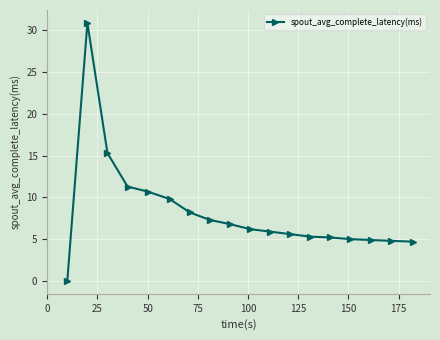

Does the chart display data point markers on the line(s)?

Yes